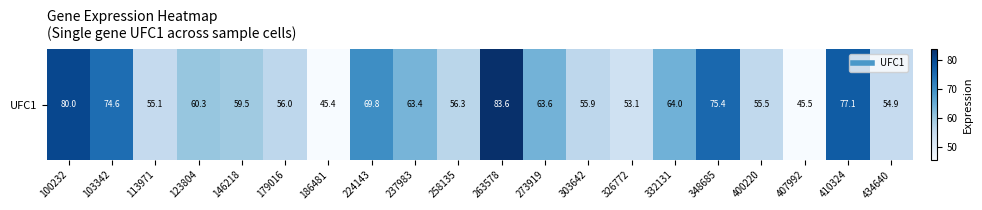

Between 400220 and 326772, which is larger?

400220